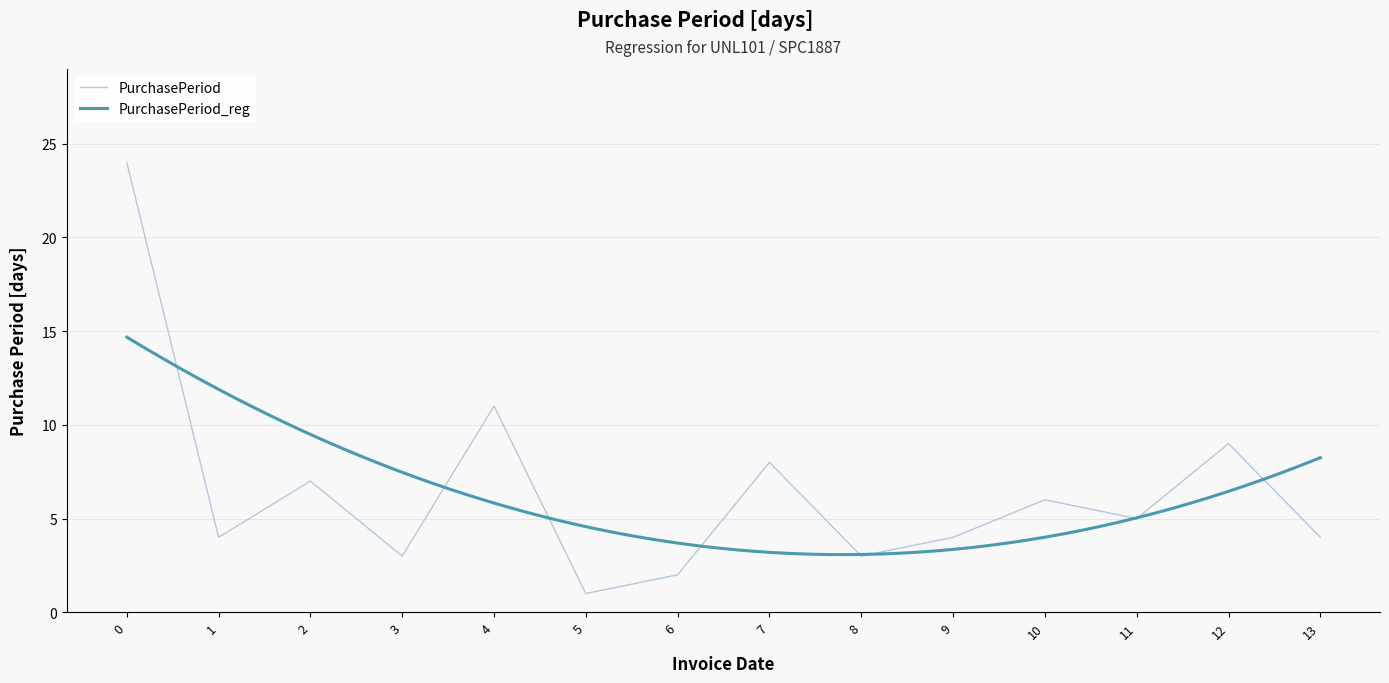

True or false: PurchasePeriod has a value of 14 at 0.

False